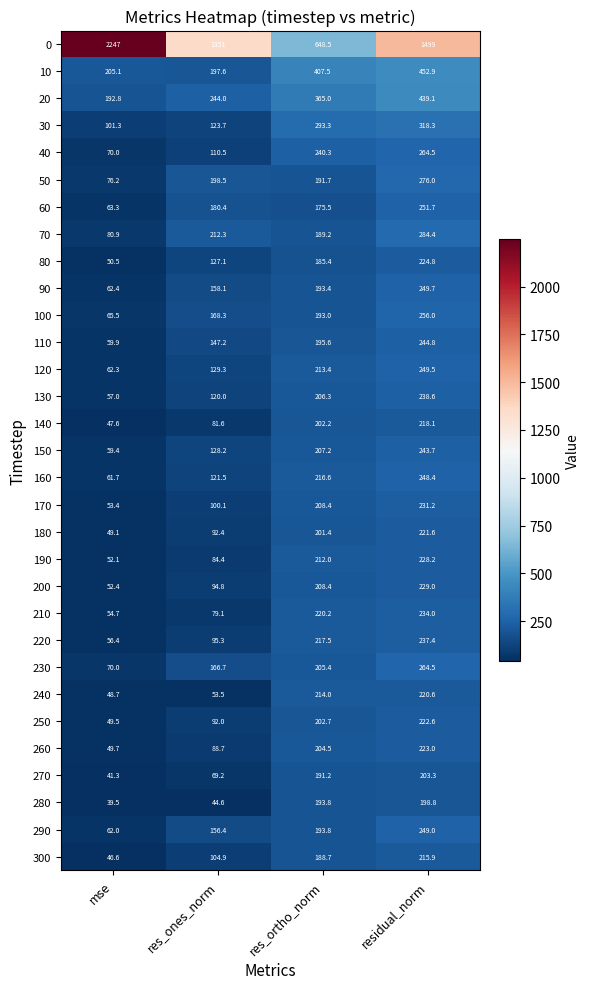

What is the sum of all 50 values?

742.4